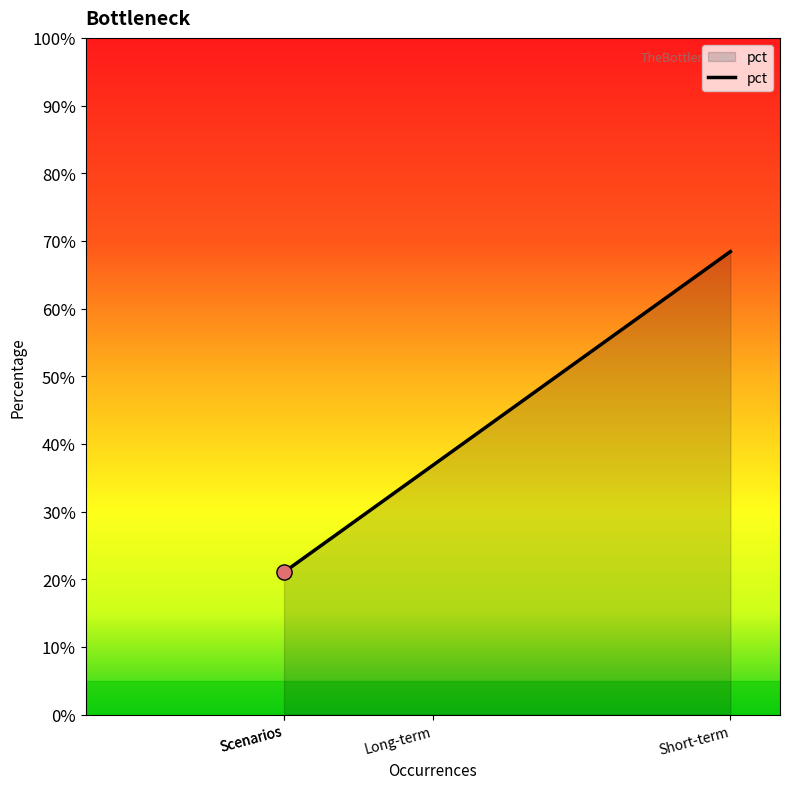

Approximately how many times larger is the value at Long-term compared to Short-term?

0.5